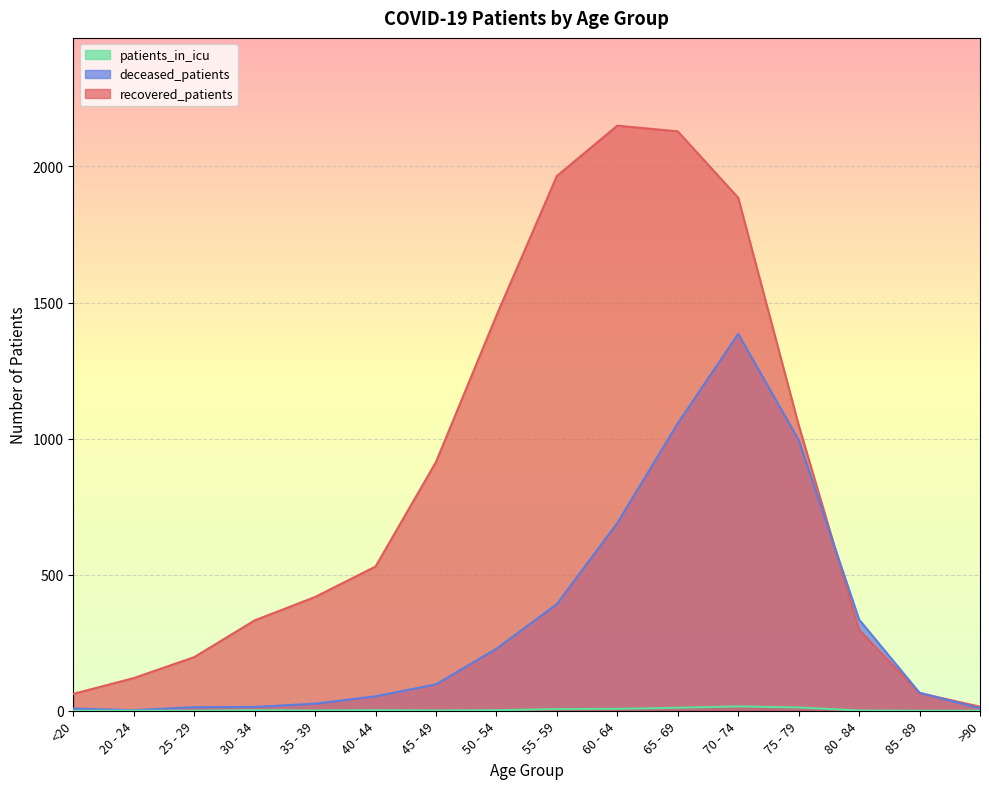

Which label corresponds to the largest value in the chart?

60 - 64